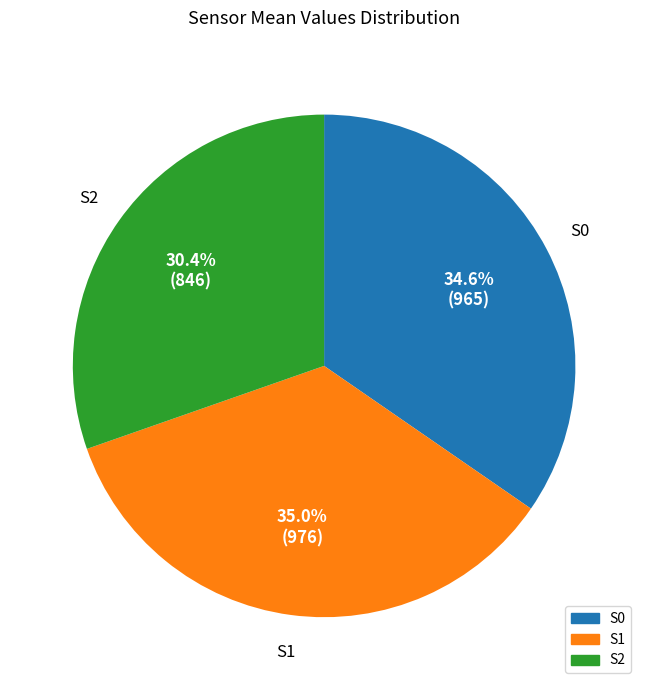

Approximately how many times larger is the value at S0 compared to S1?

1.0